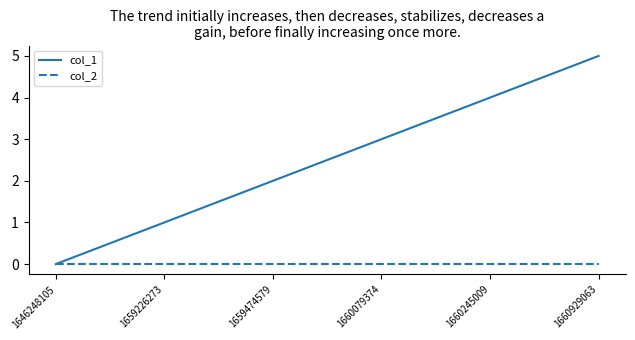

What is the greatest value displayed?

5